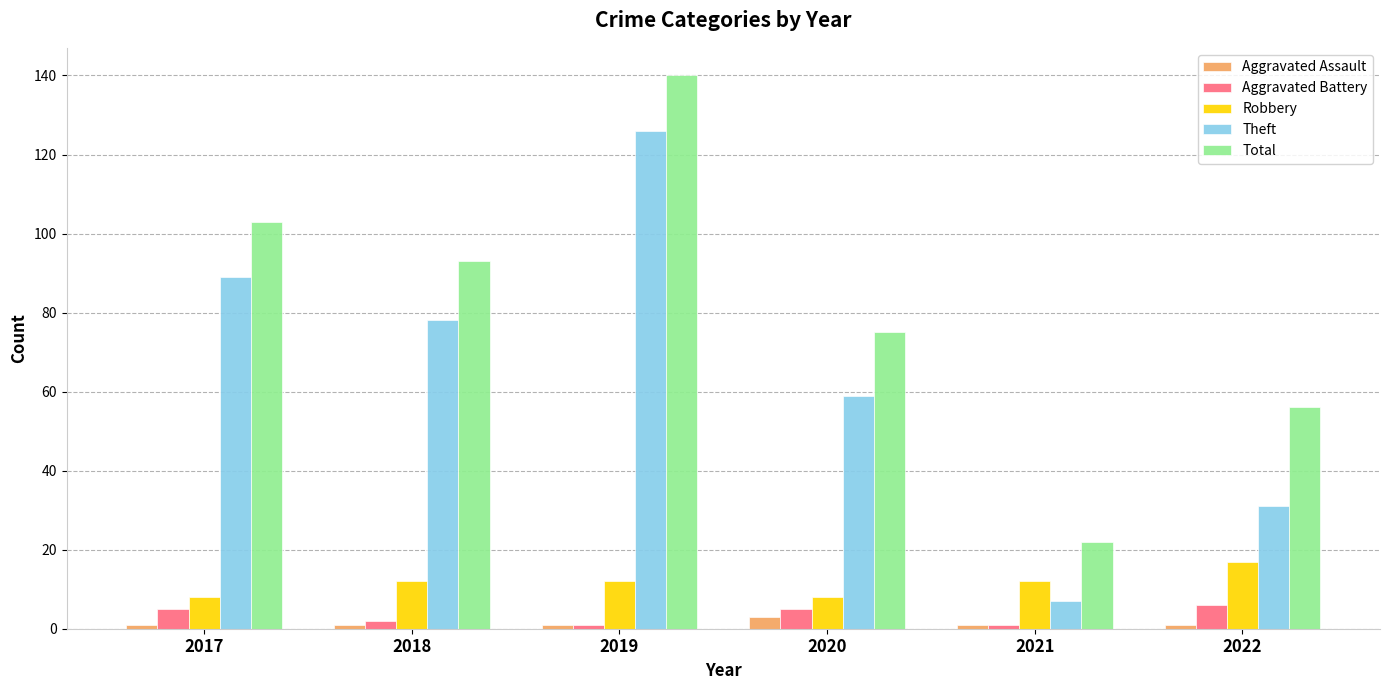

How many categories are shown in the chart?

6